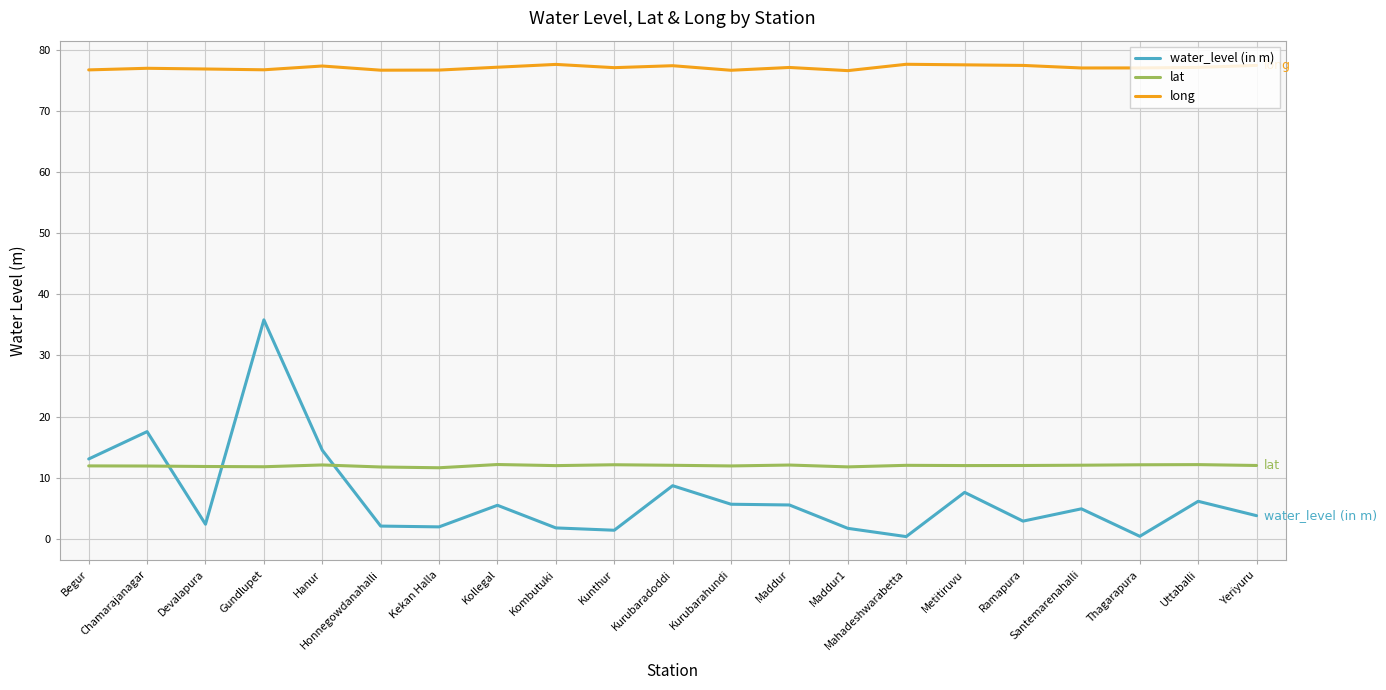

Which series has the largest total across all categories?

long